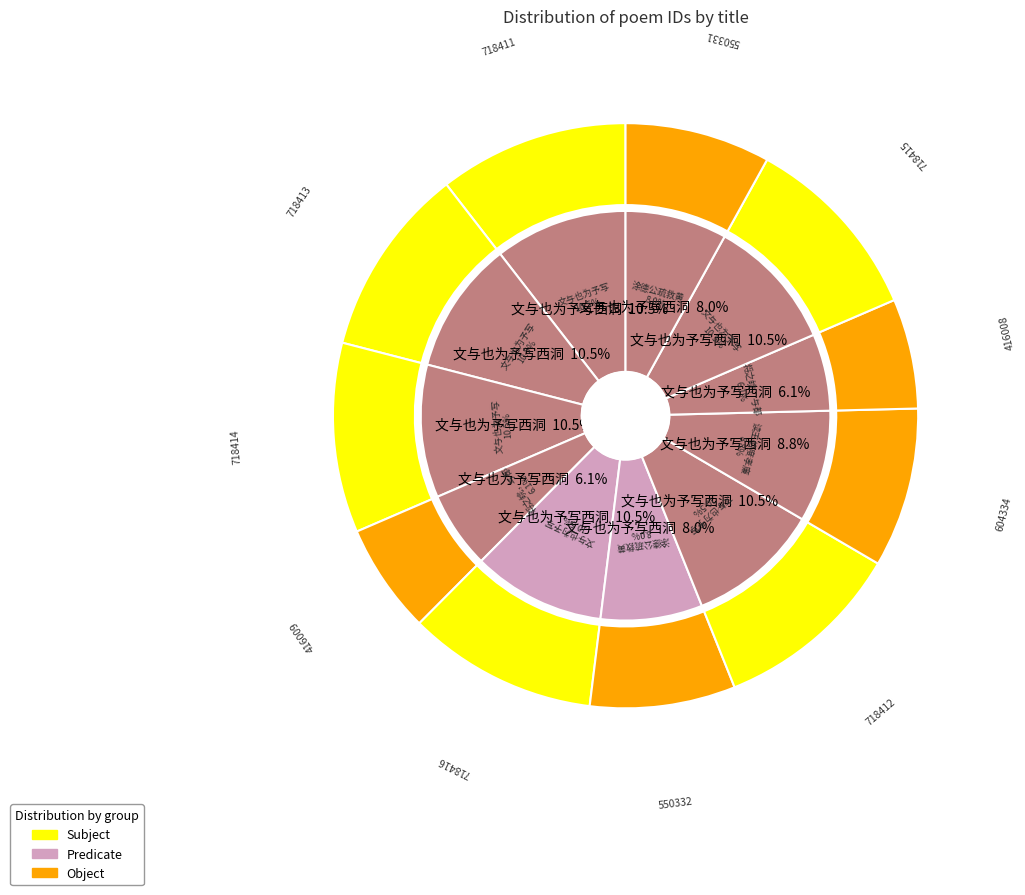

To the nearest percent, what is the difference between the largest and smallest slice percentages?

4%